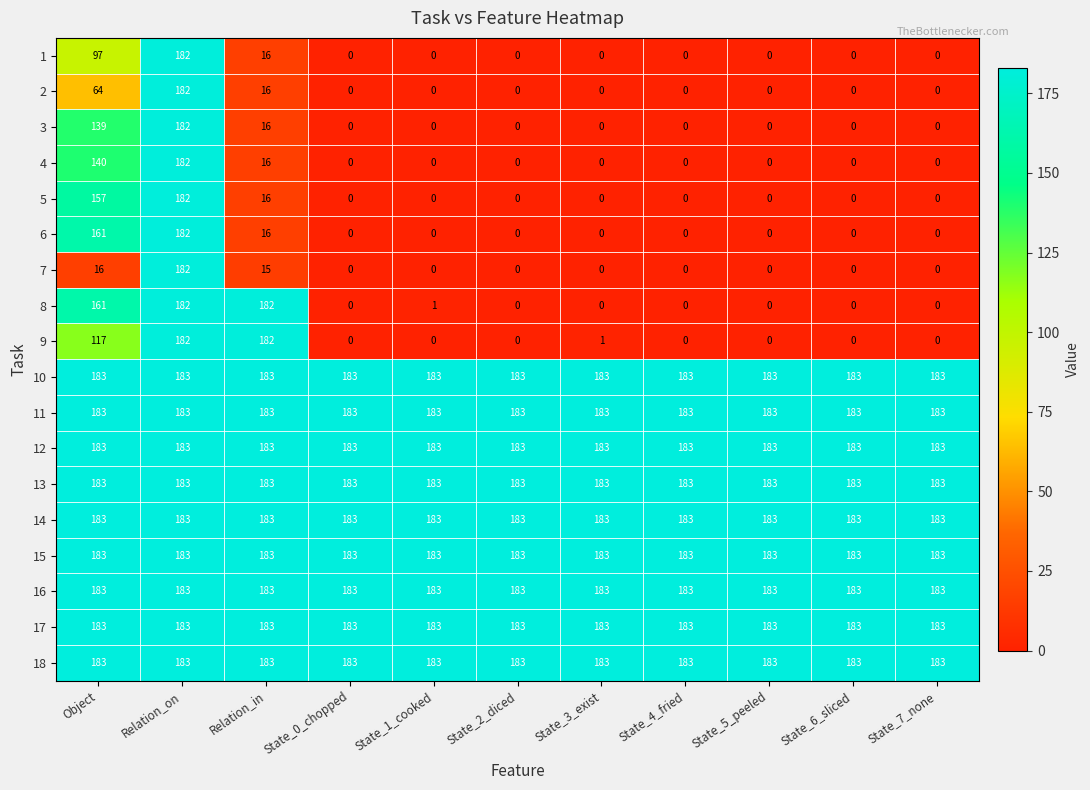

Between State_3_exist and State_4_fried, which series saw the biggest shift?

9